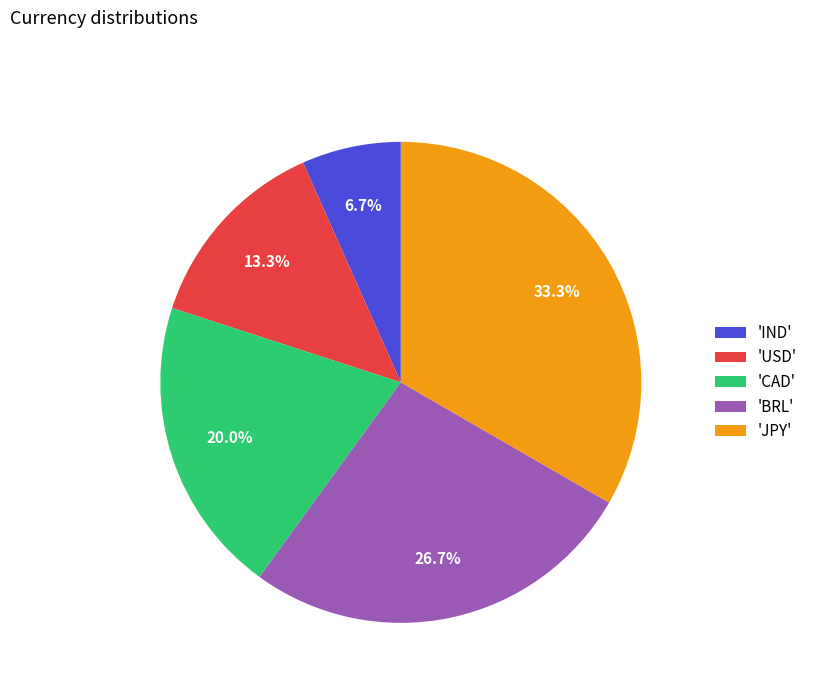

Between 'CAD' and 'JPY', which is larger?

'JPY'